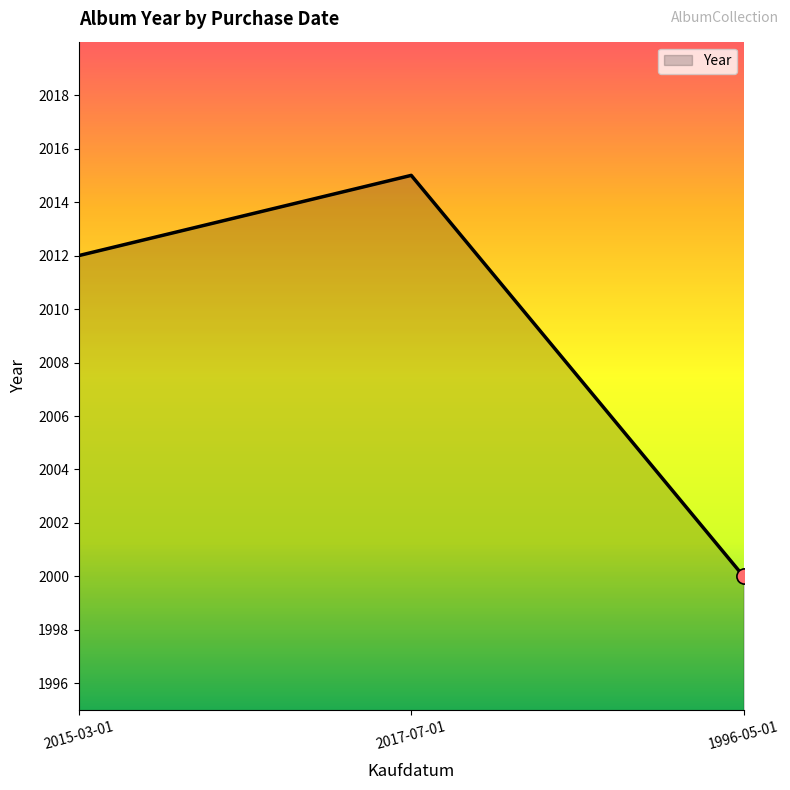

Which has a higher value, 2017-07-01 or 2015-03-01?

2017-07-01